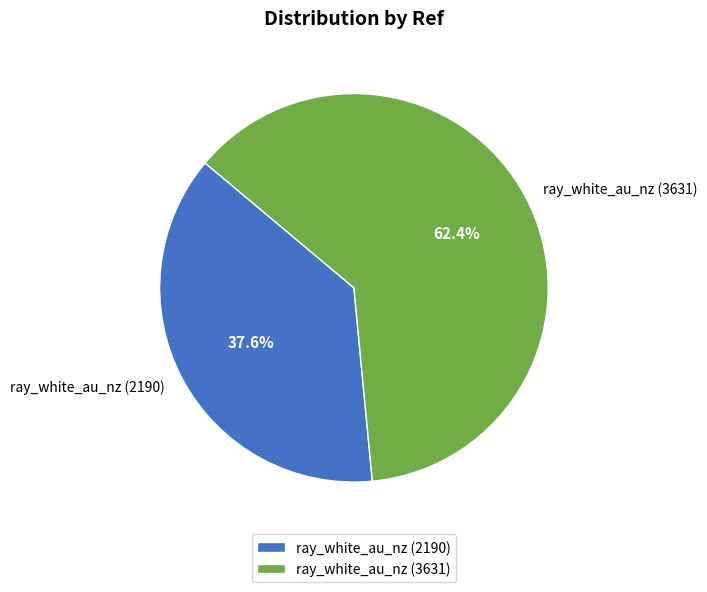

Which has a higher value, ray_white_au_nz (3631) or ray_white_au_nz (2190)?

ray_white_au_nz (3631)